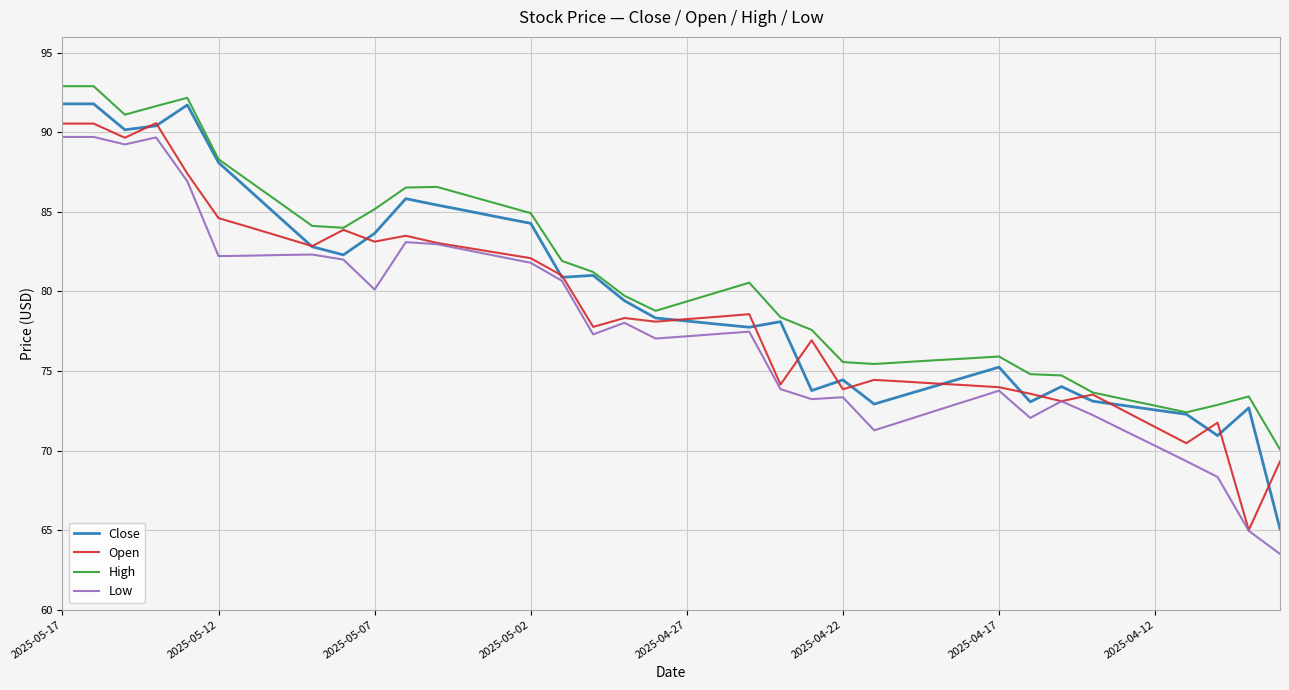

True or false: Low and High intersect in this chart.

False